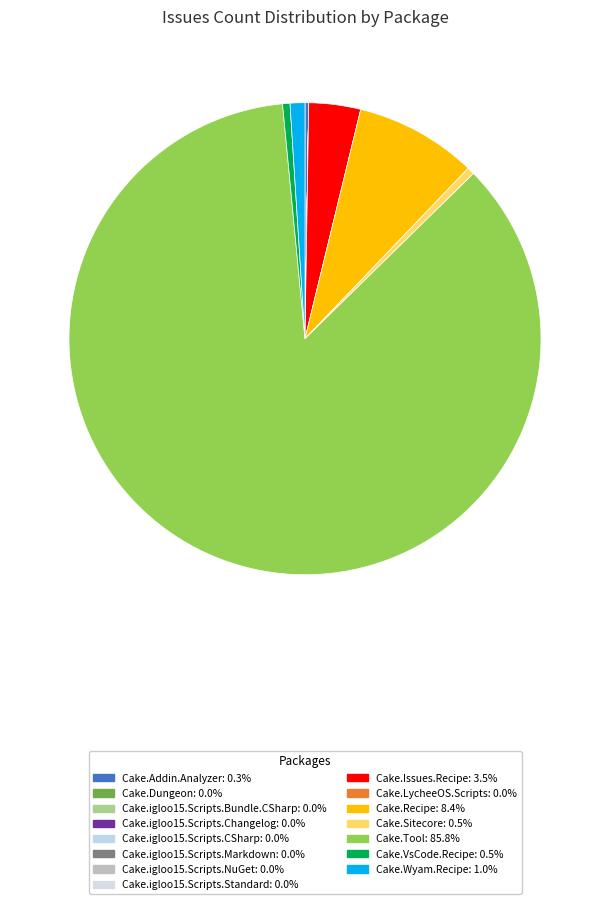

True or false: Cake.igloo15.Scripts.CSharp accounts for 0% of the total.

True